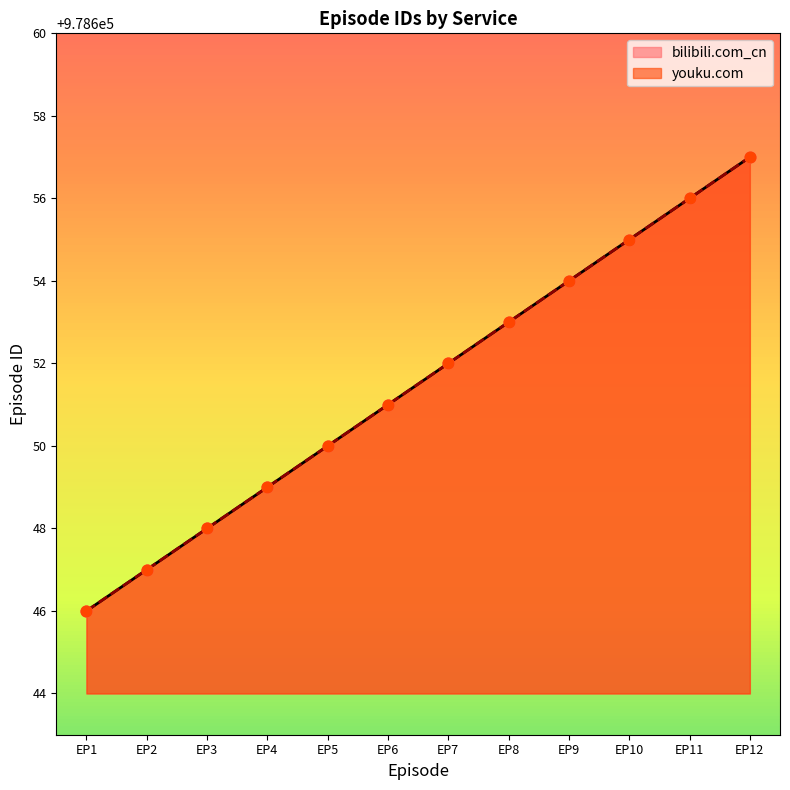

At which category is the sum across all series the highest?

EP12